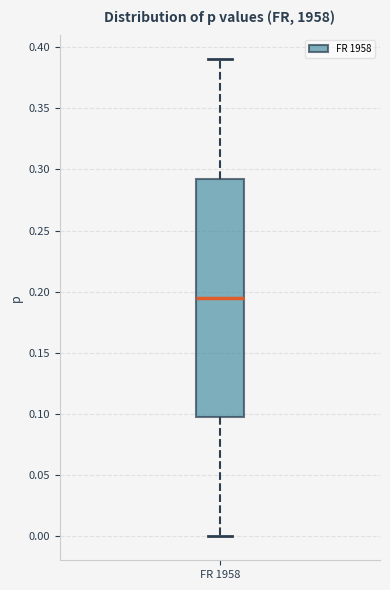

Read this box plot against the y-axis: the position of the median line, the range covered by the box, and the ends of both whiskers. The values are not printed on the chart, so give them approximately, as read against the axis.

median 0.195, box 0.100 to 0.295, whiskers 0.000 to 0.390